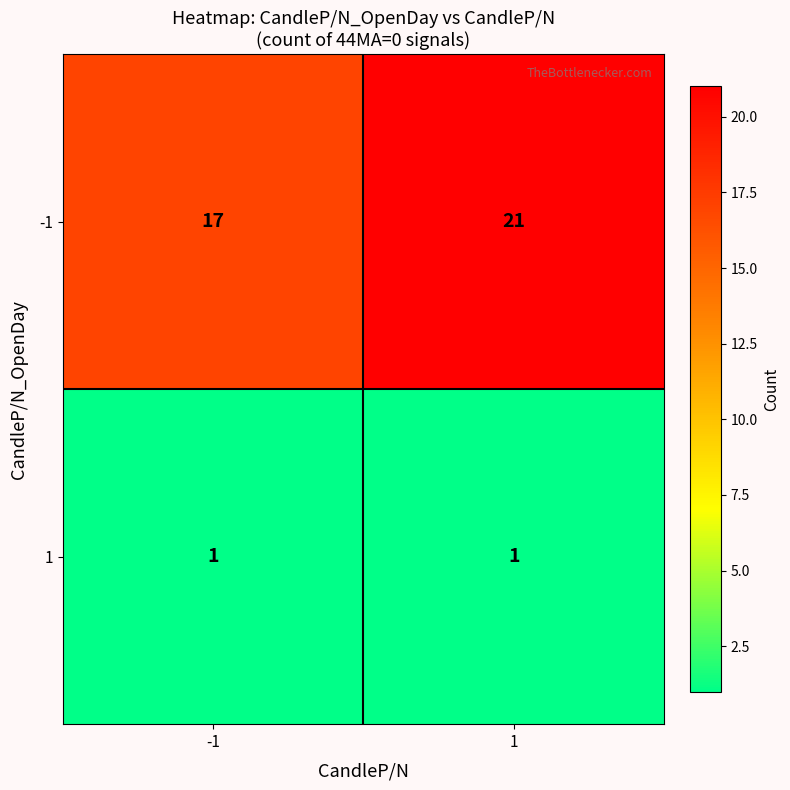

The 1 series shows 0 at 1. True or false?

False